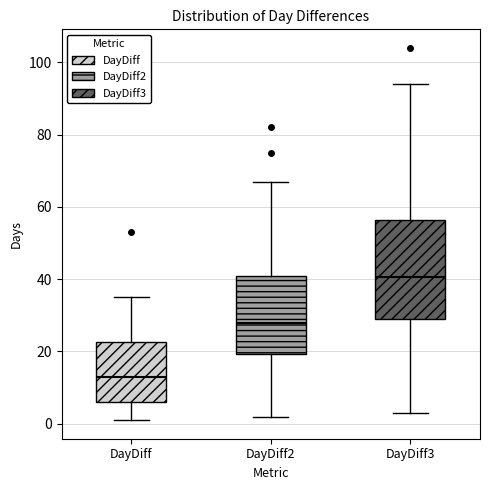

Comparing the boxes themselves (not the whiskers), which one is the tallest?

DayDiff3